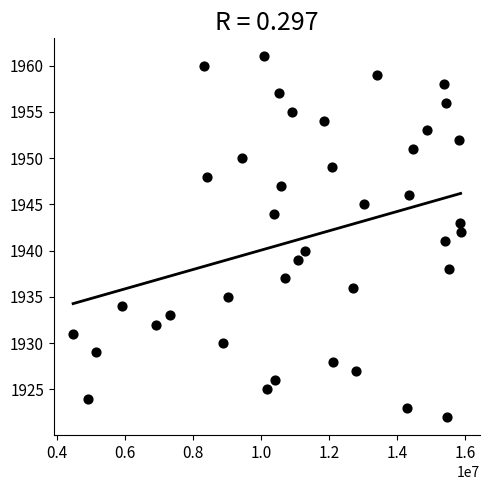

What is the range of Y values (max minus min)?

39